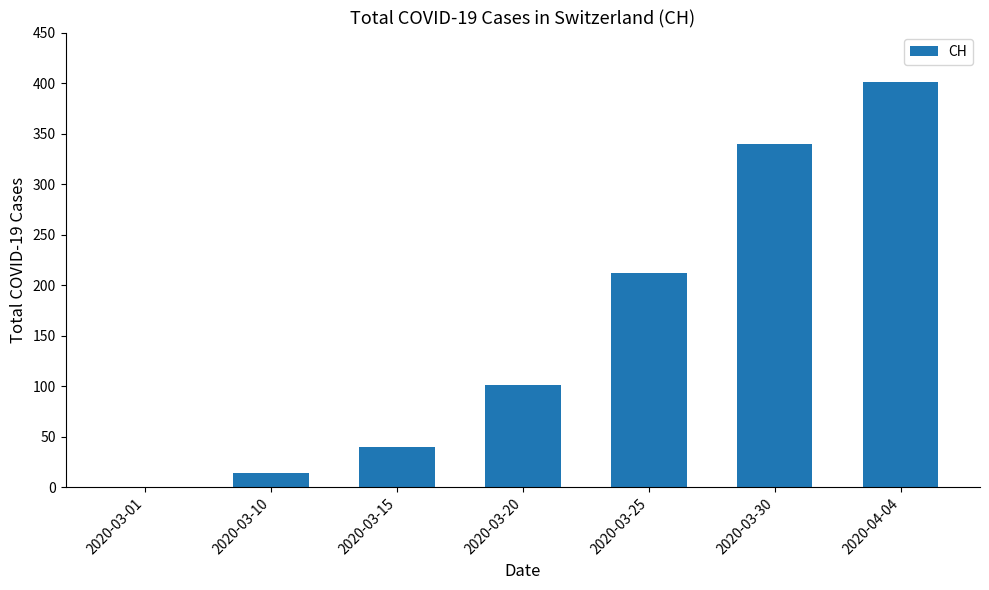

Reading left to right, what are all the values shown in this chart?

2020-03-01=0	2020-03-10=14	2020-03-15=40	2020-03-20=101	2020-03-25=212	2020-03-30=340	2020-04-04=401